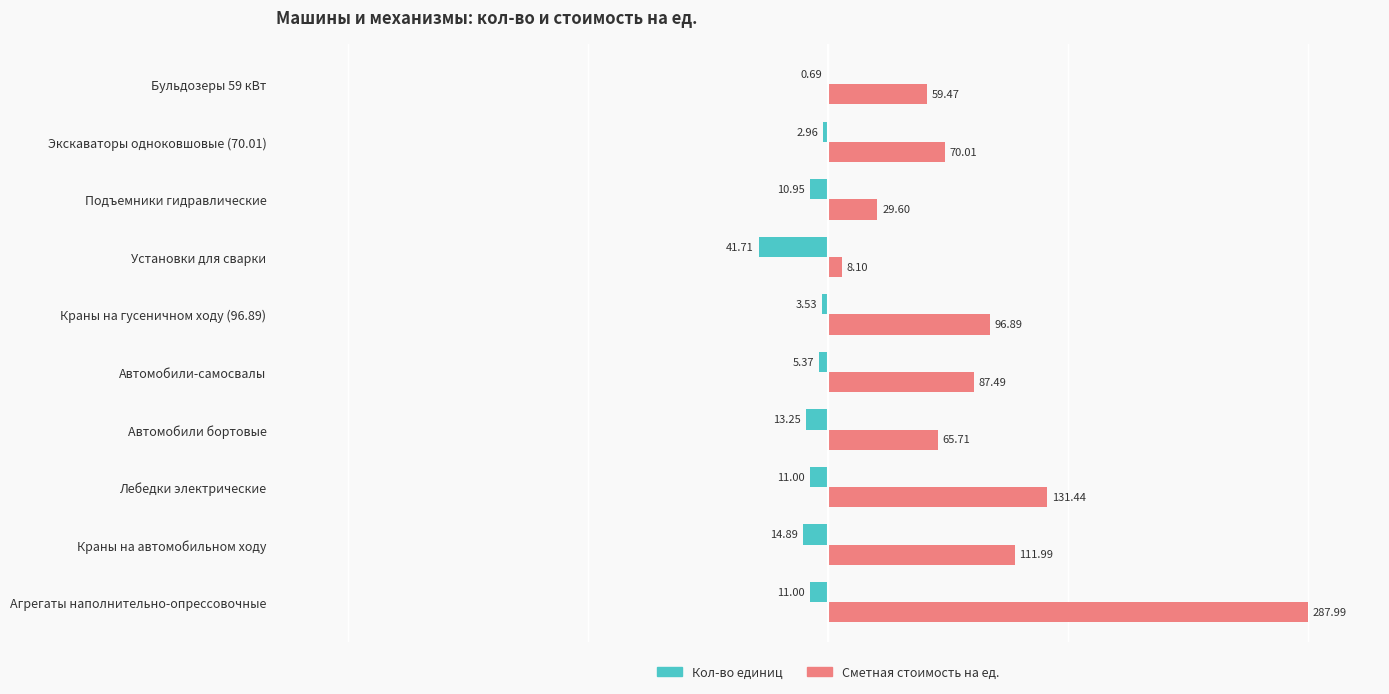

What are all the series names shown in the legend?

Кол-во единиц, Сметная стоимость на ед.